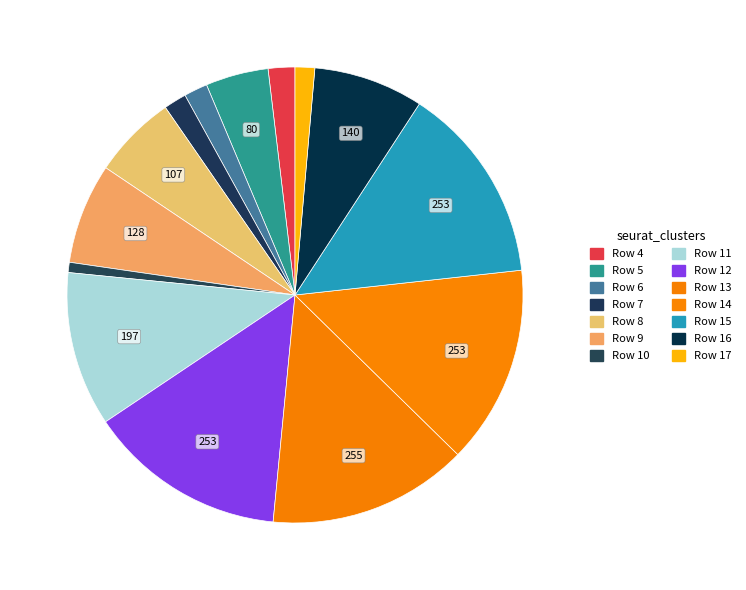

Does Row 6 represent more than half of the total?

No